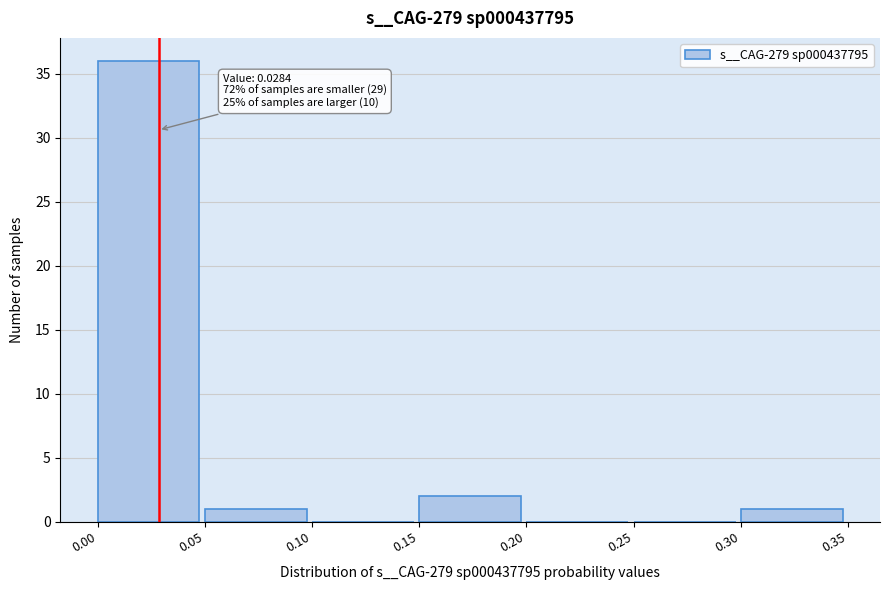

Which range on the x-axis has the tallest bar?

0.00 to 0.05